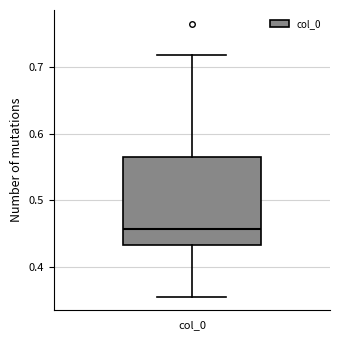

Transcribe this box plot: give where the median line is, the range the box spans, and where the two whiskers end, as read against the y-axis. The values are not printed on the chart, so give them approximately, as read against the axis.

median 0.46, box 0.43 to 0.57, whiskers 0.36 to 0.72